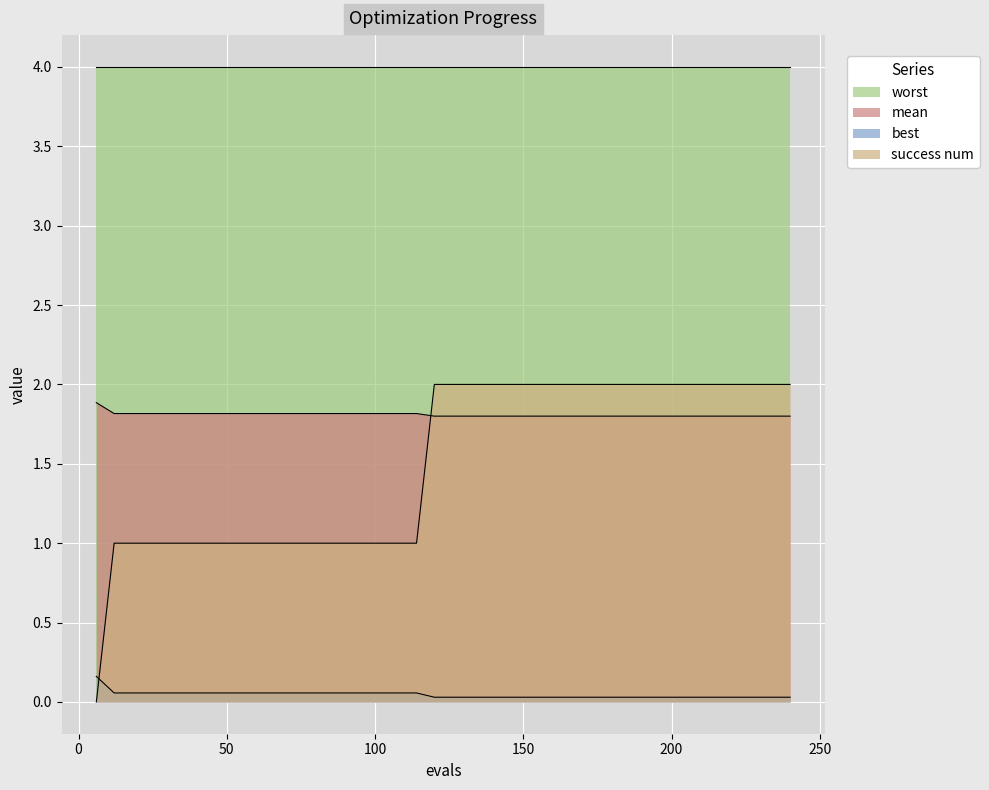

Which label corresponds to the largest value in the chart?

120